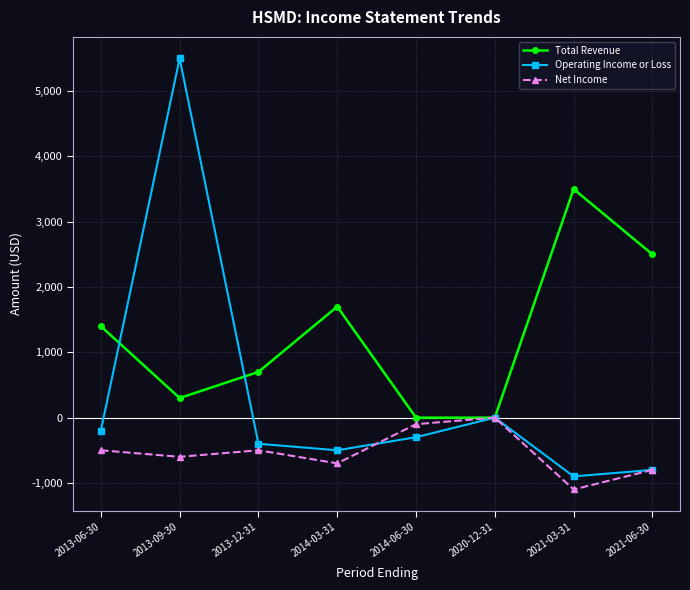

What is the sum of all Total Revenue values?

10100